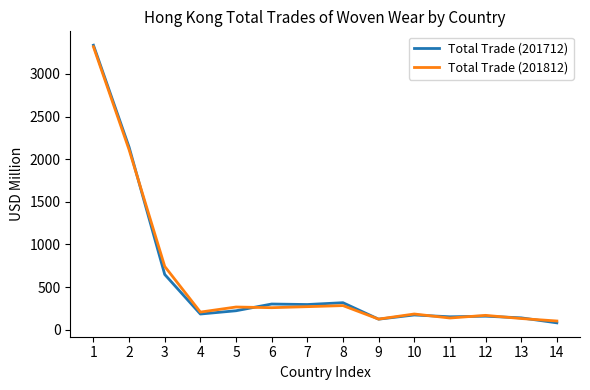

How many lines are shown in the chart?

2